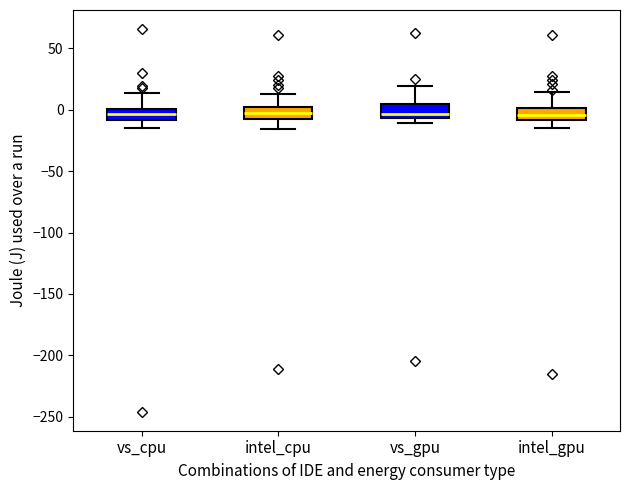

Where does the upper whisker of the box for intel_cpu end on the y-axis? The values are not printed on the chart, so give them approximately, as read against the axis.

15